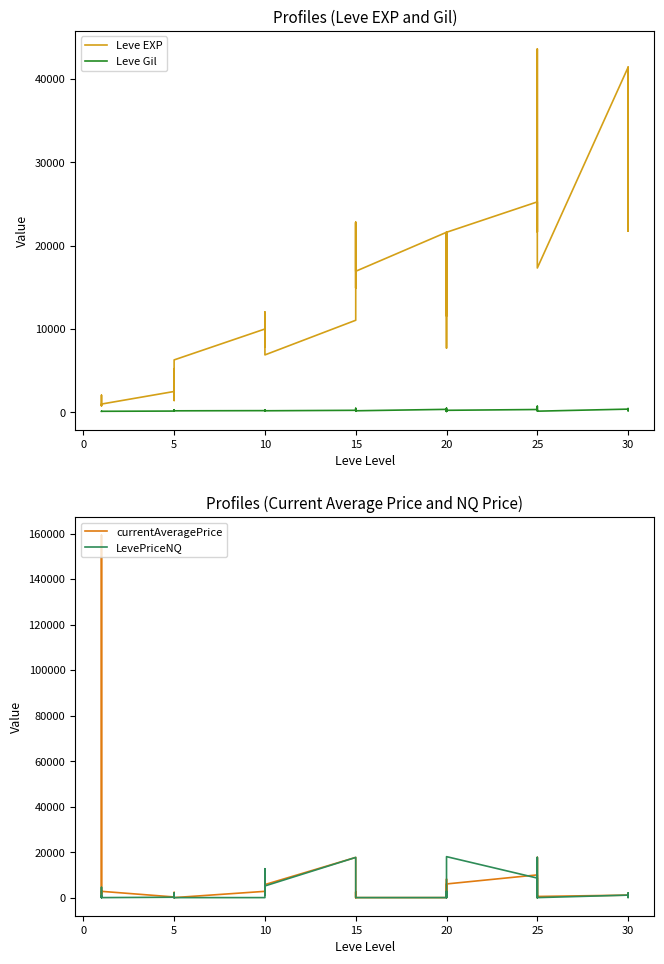

What is the sum of all currentAveragePrice values?

259153.2